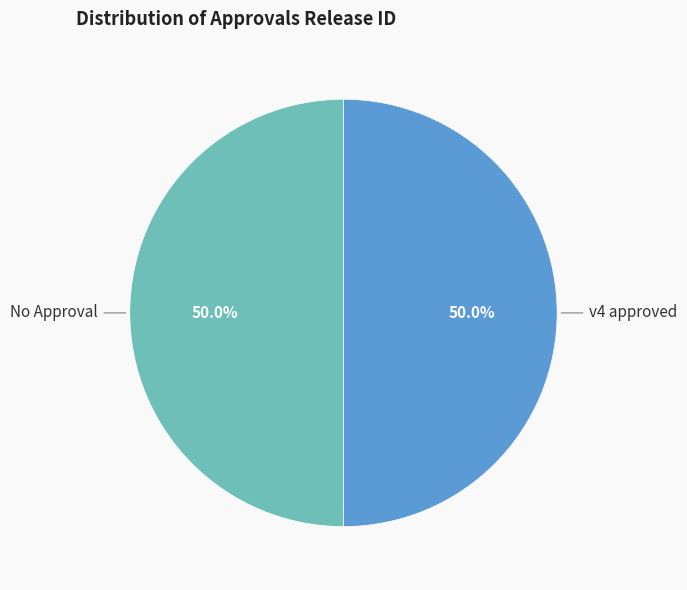

Combined, do No Approval and v4 approved account for over 50%?

Yes